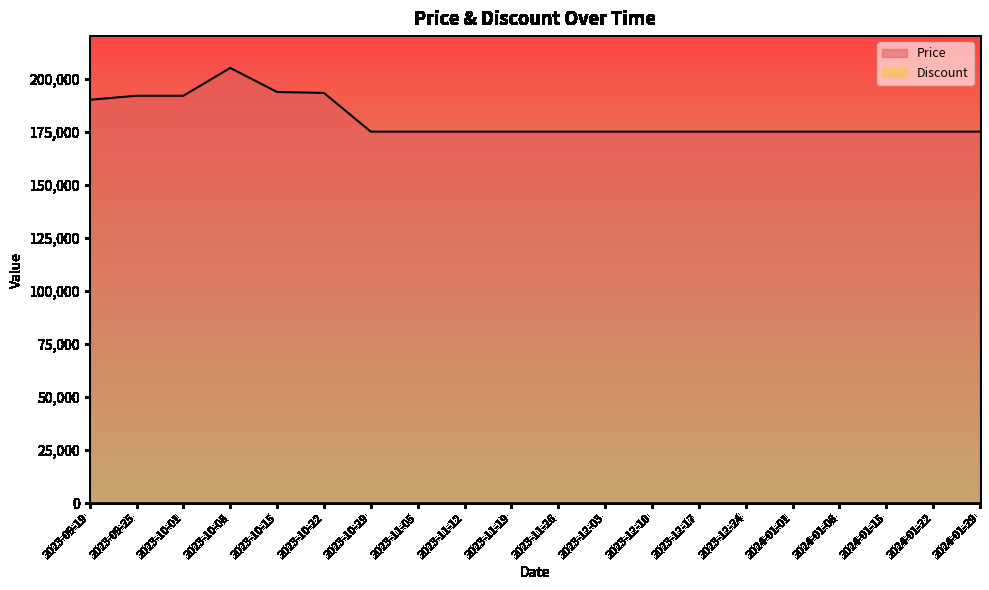

Does the chart display data point markers on the line(s)?

No